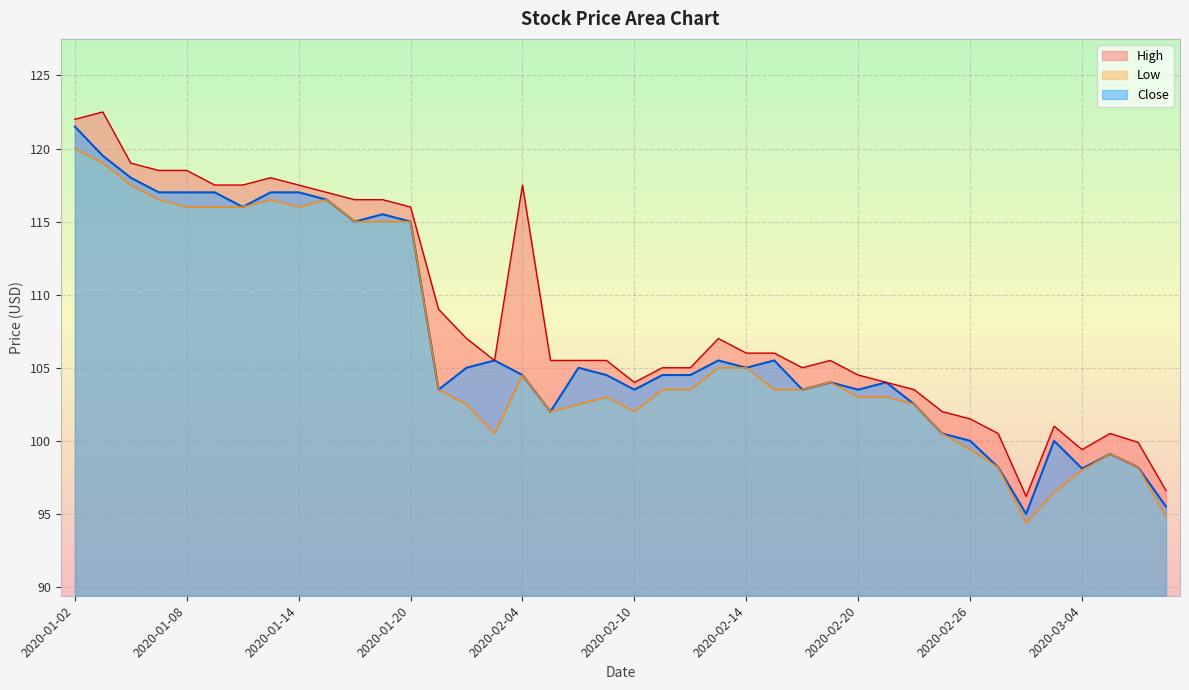

What is the spread (max minus min) of values at 2020-01-13?

1.5